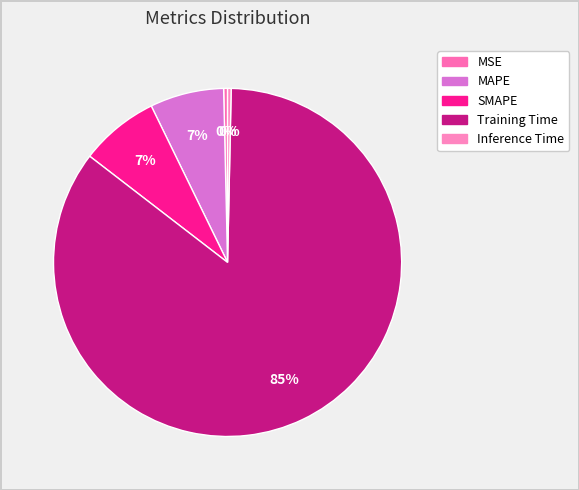

The SMAPE slice represents 7% of the pie. True or false?

True